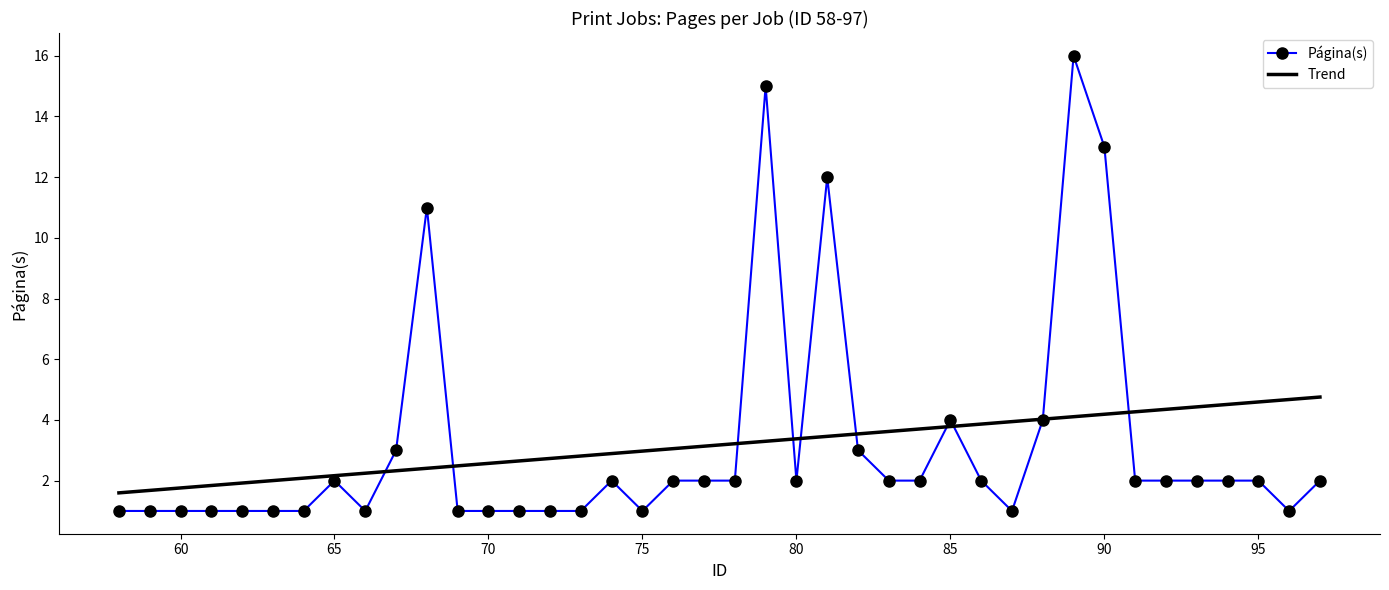

The value at 65 is 1. True or false?

False